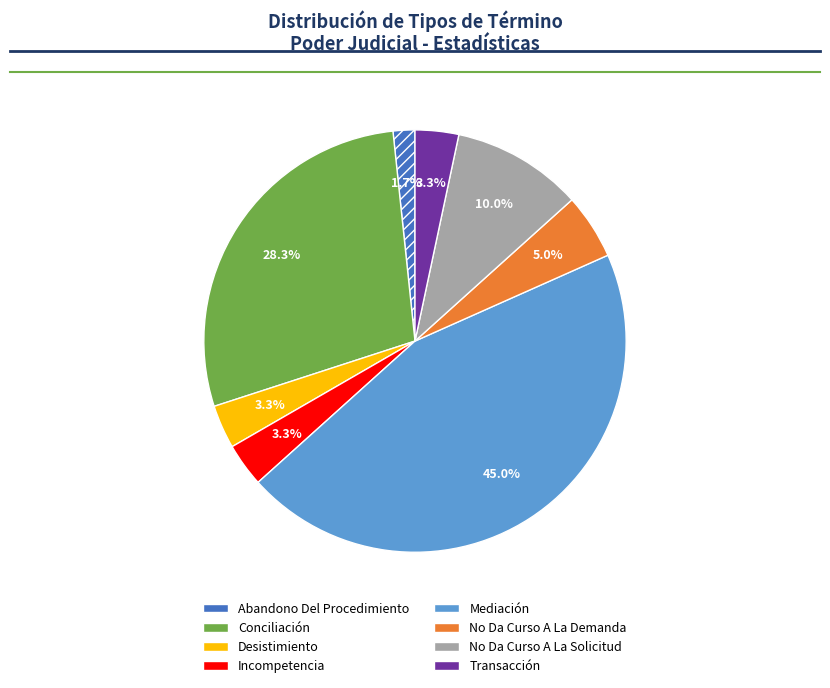

Is Desistimiento the majority of the pie?

No